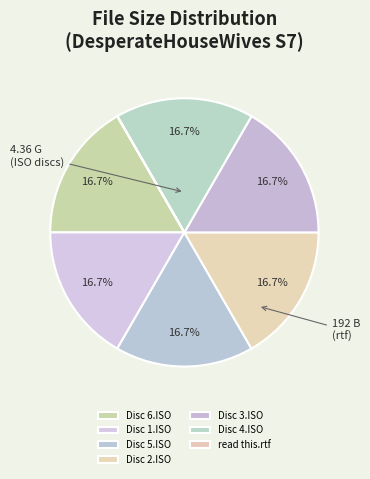

What is the total percentage of Disc 3.ISO and read this.rtf?

16.7%